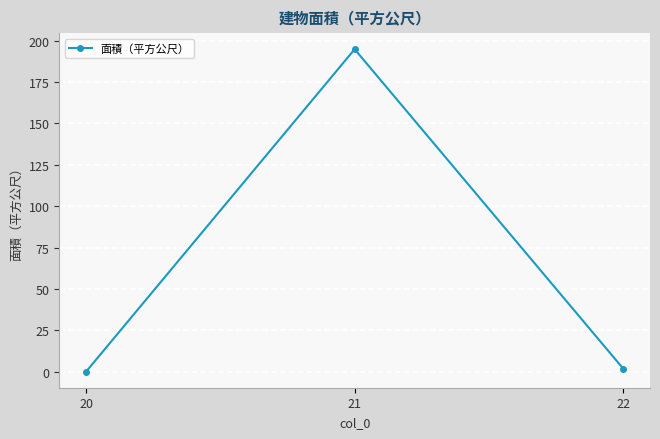

Rank the categories by value from lowest to highest.

20, 22, 21